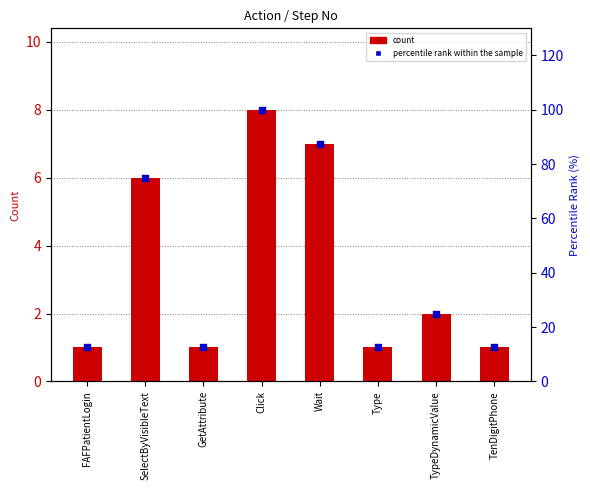

At which category is the sum across all series the highest?

Click